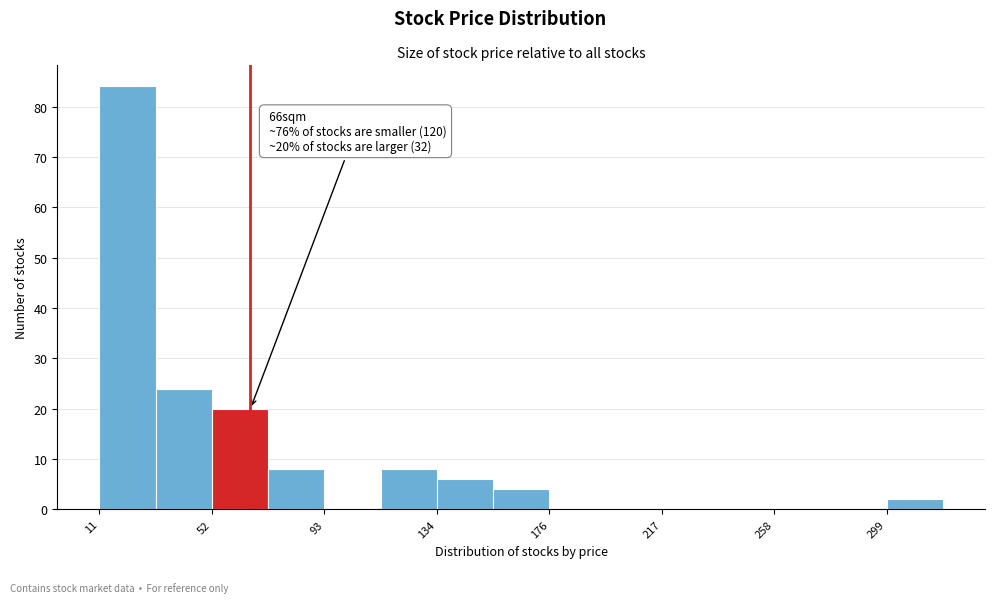

Which range on the x-axis has the tallest bar?

10 to 30